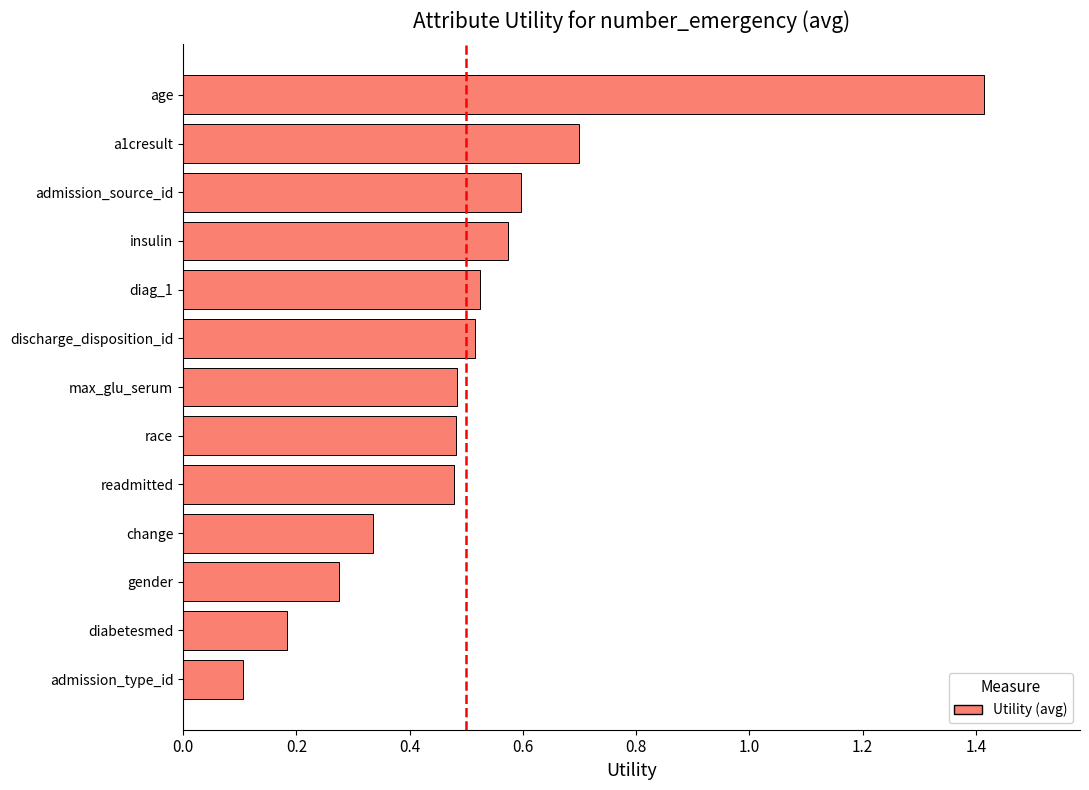

How many data points does each series have?

13